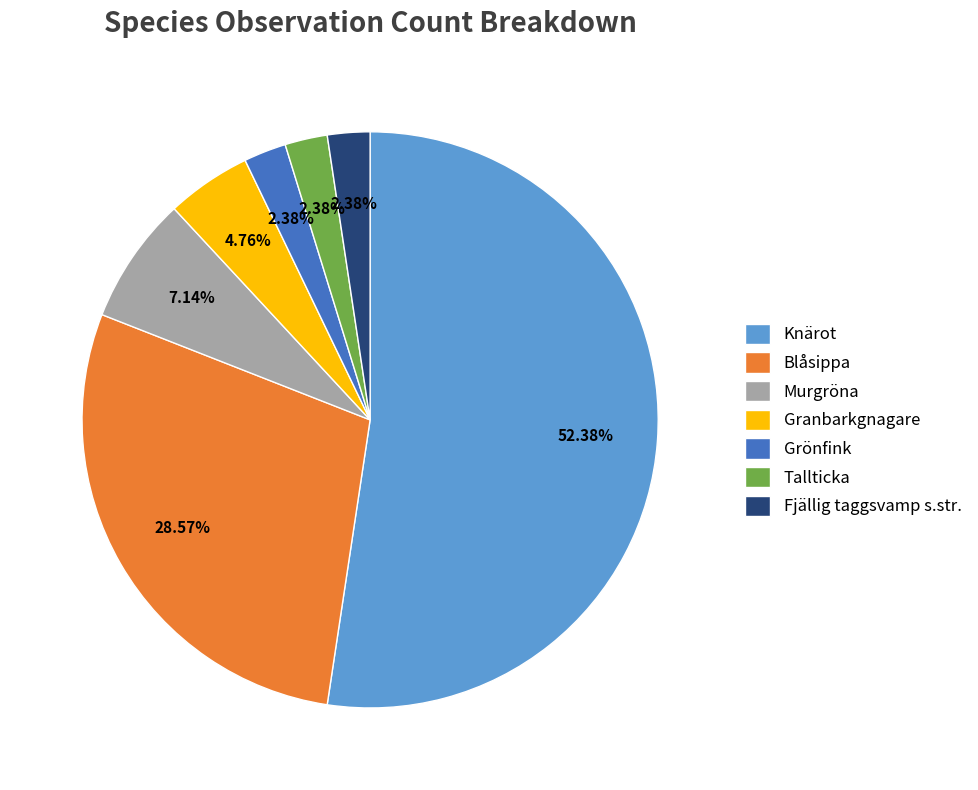

Does Knärot represent more than half of the total?

Yes